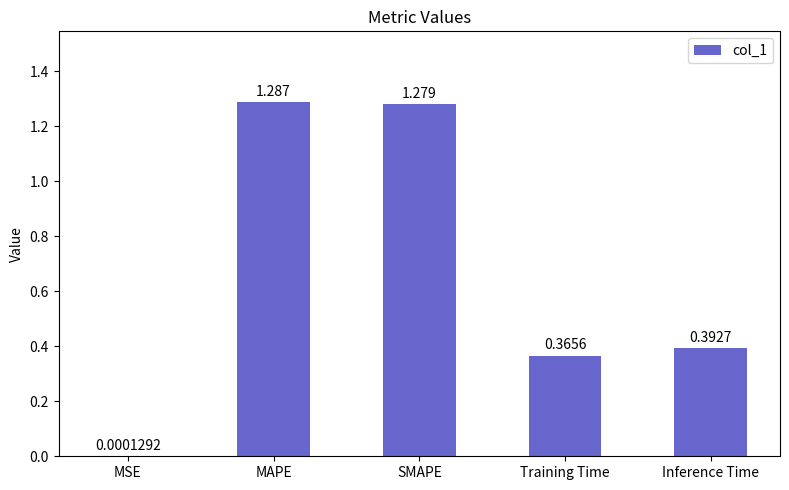

What is the ratio of the value at Training Time to the value at MAPE?

0.3